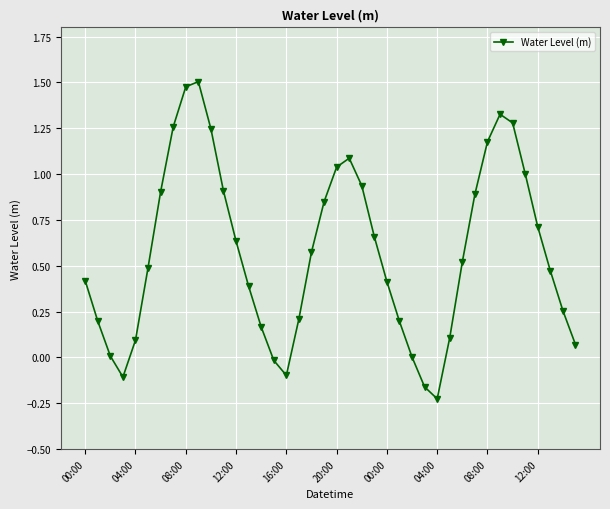

What is the difference between the second highest and minimum values?

1.7